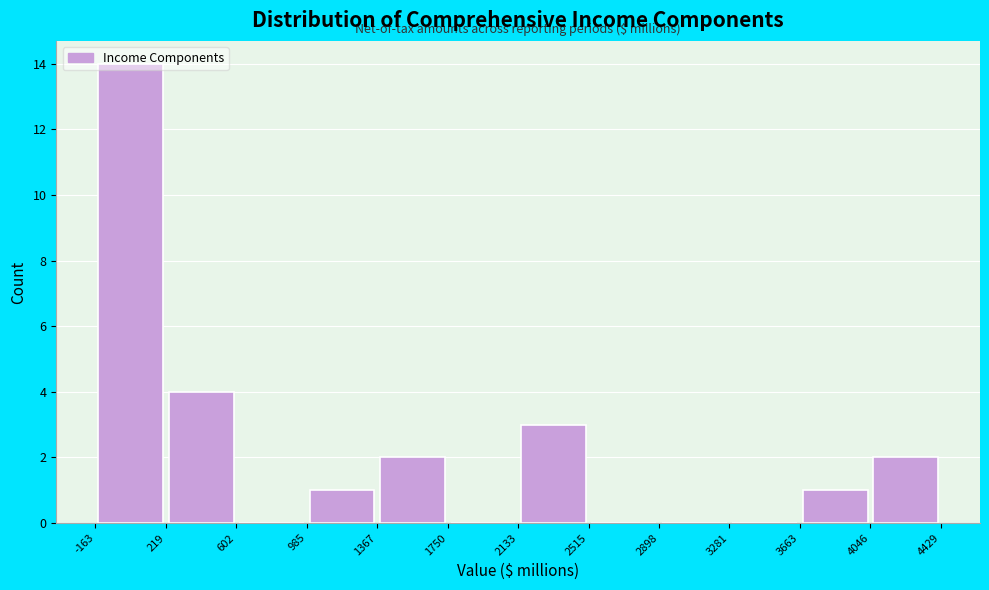

Over which range of the x-axis is the bar tallest?

-163 to 219